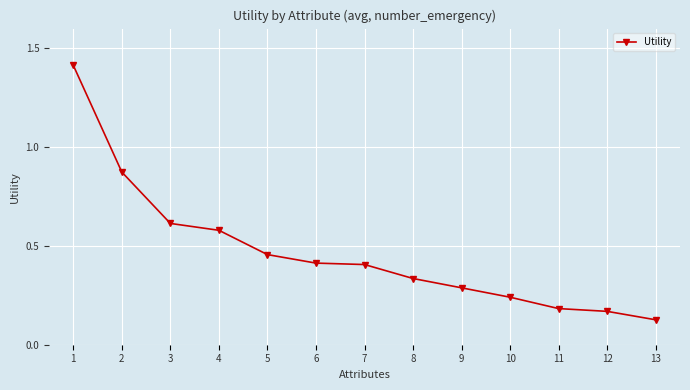

The value at 7 is 0.4. True or false?

True